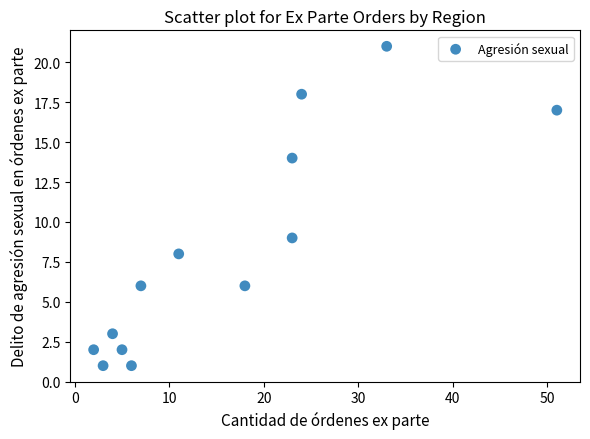

What is the range of Y values (max minus min)?

20